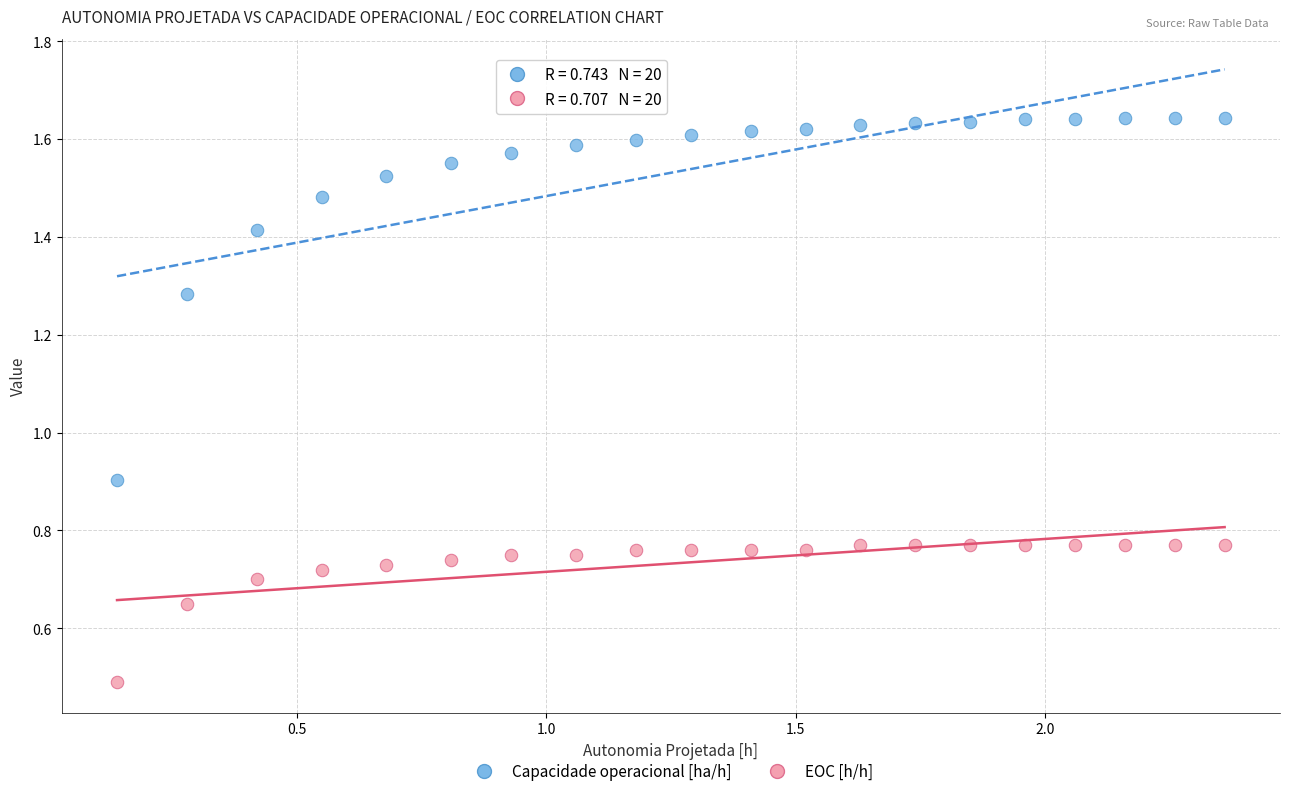

Which series contains the highest Y value?

Capacidade operacional [ha/h]